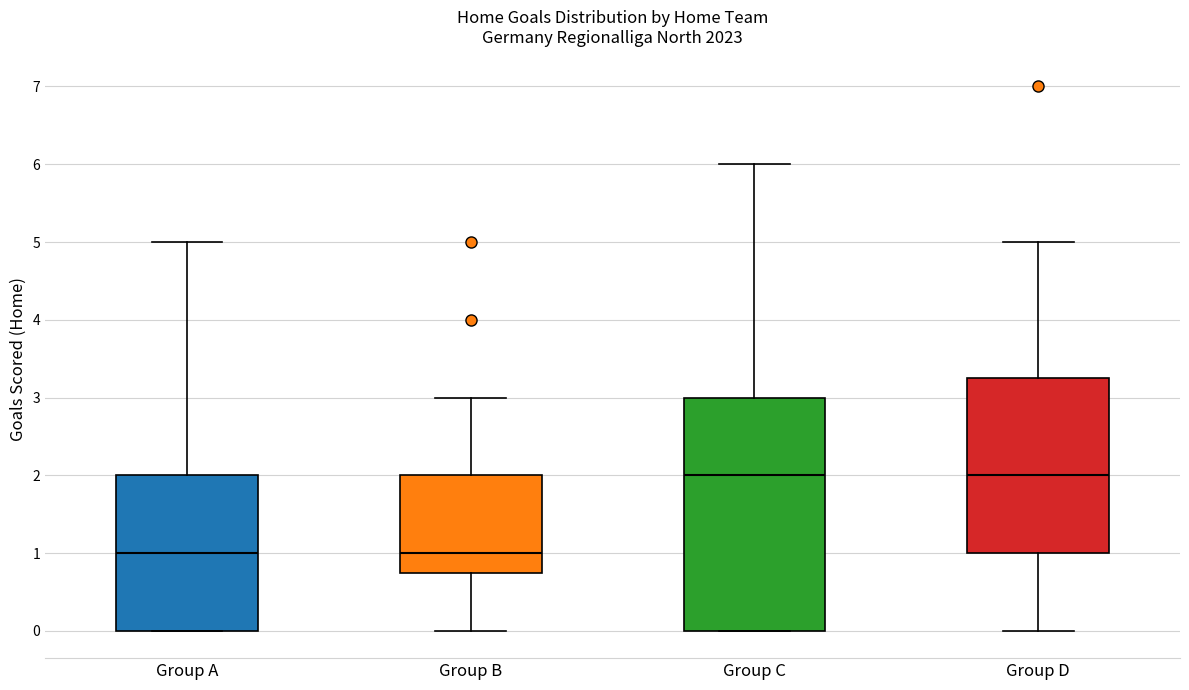

Where does the lower whisker of the box for Group B end on the y-axis? The values are not printed on the chart, so give them approximately, as read against the axis.

0.0